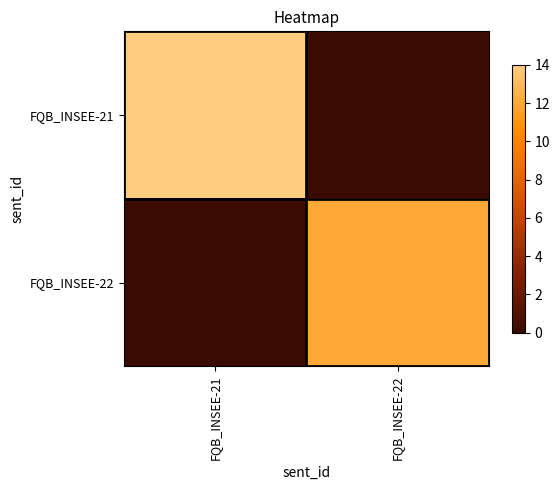

Reading left to right, extract all data points from this chart.

FQB_INSEE-21: FQB_INSEE-21=14	FQB_INSEE-22=0
FQB_INSEE-22: FQB_INSEE-21=0	FQB_INSEE-22=12